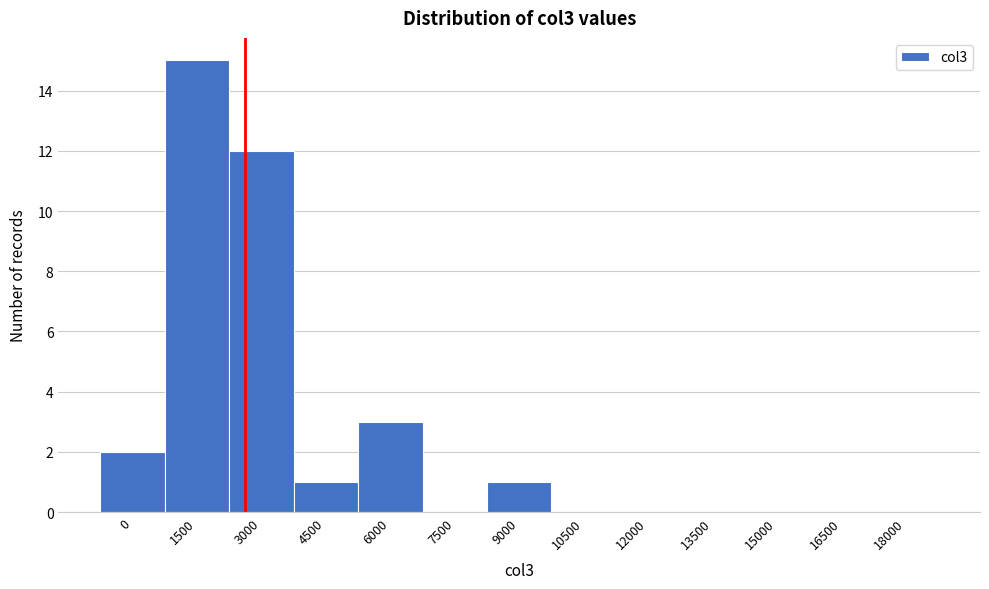

Reading left to right, transcribe all the data shown in this chart.

0=2	1500=15	3000=12	4500=1	6000=3	7500=0	9000=1	10500=0	12000=0	13500=0	15000=0	16500=0	18000=0